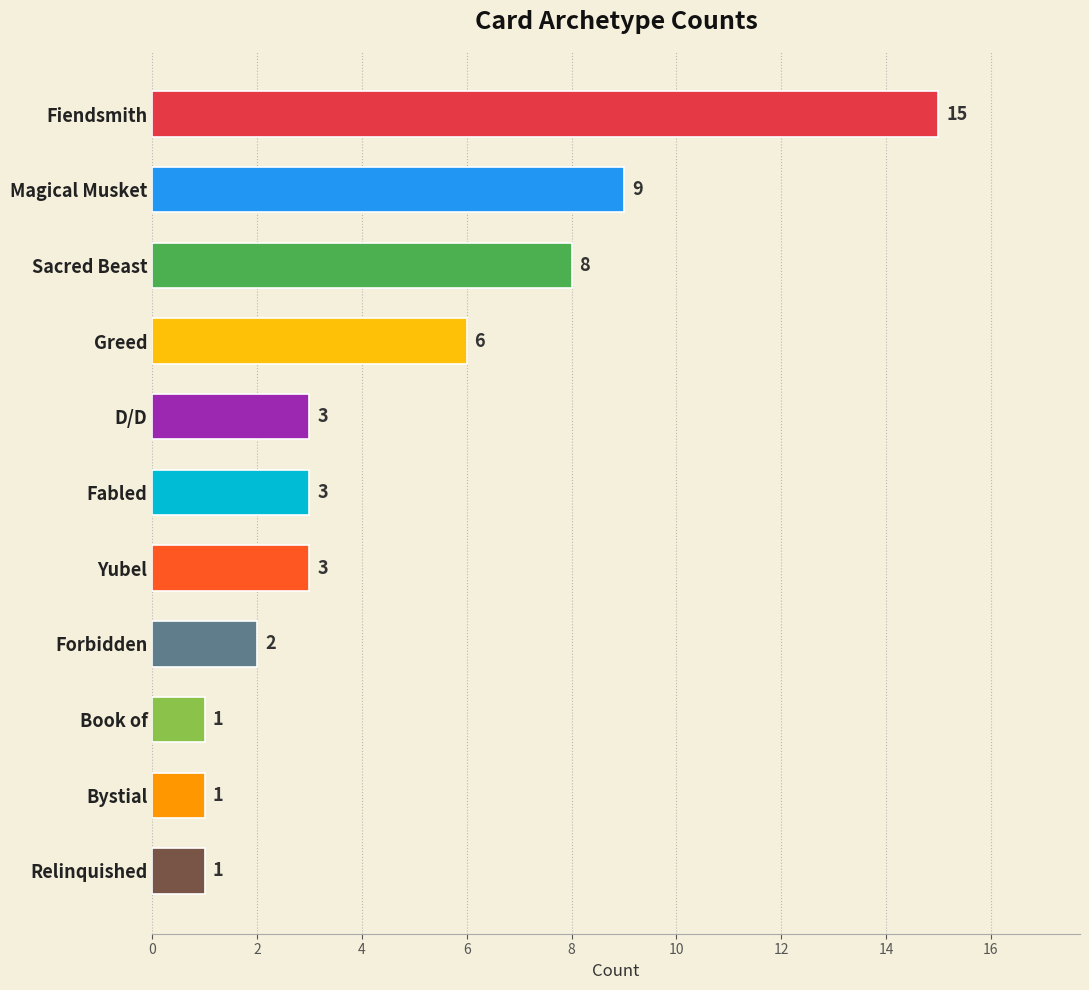

The value at Yubel is 3. True or false?

True